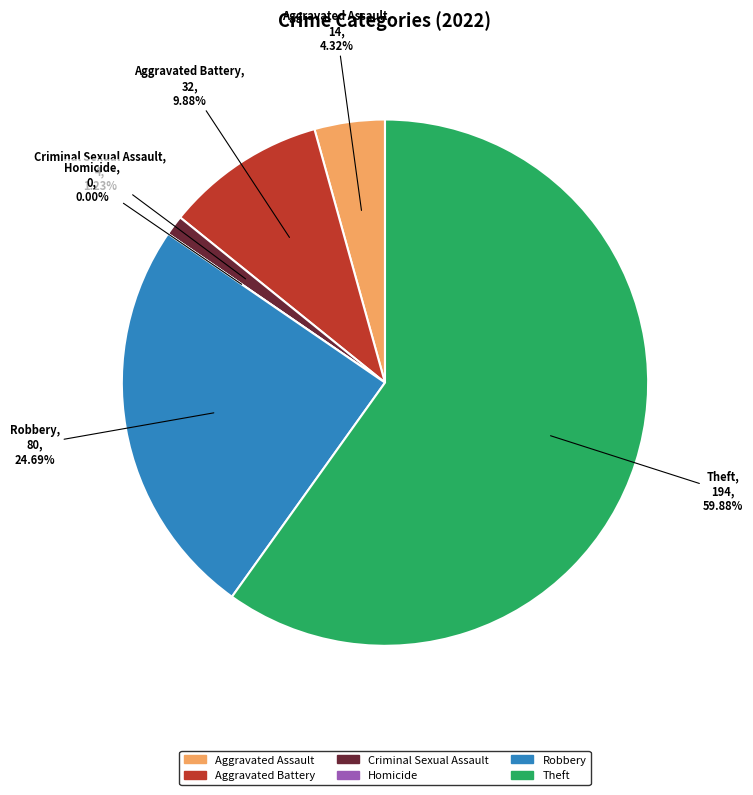

Count the number of slices in the pie.

6